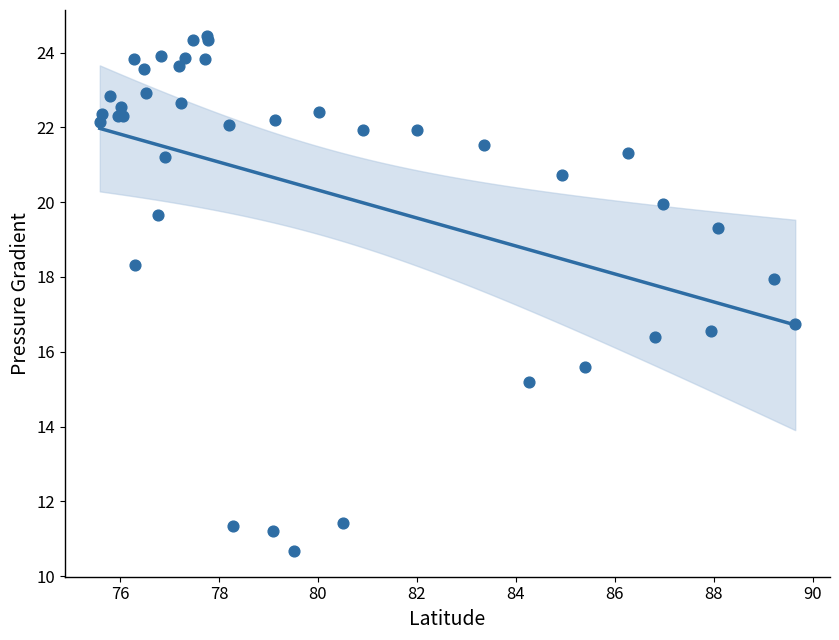

What Y value in the scatter plot is closest to 17?

16.8